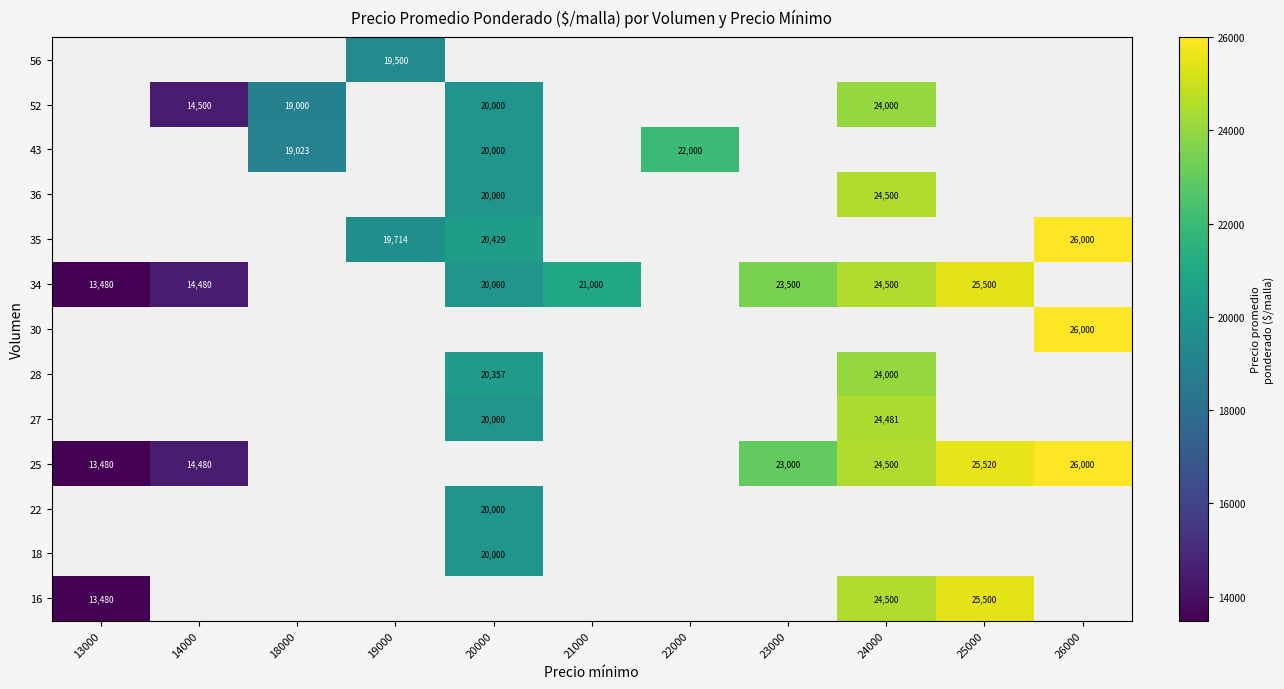

Is it true that 25 equals 24500 at 24000?

True